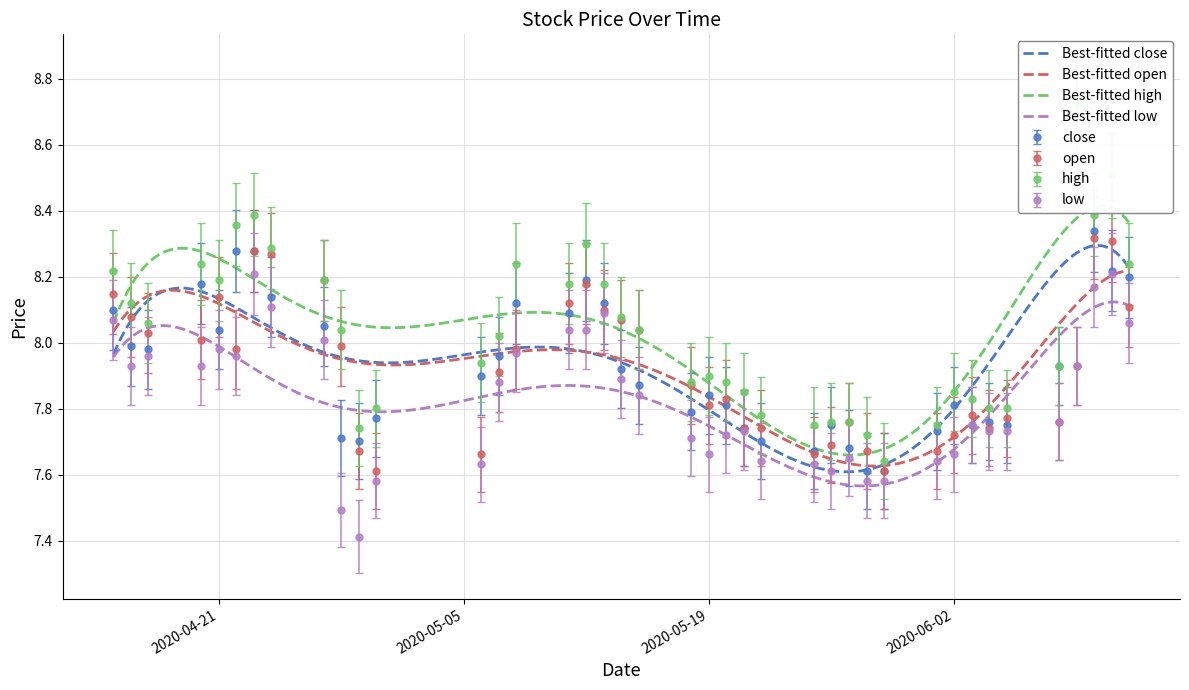

Where is the first local maximum for close?

2020-04-20